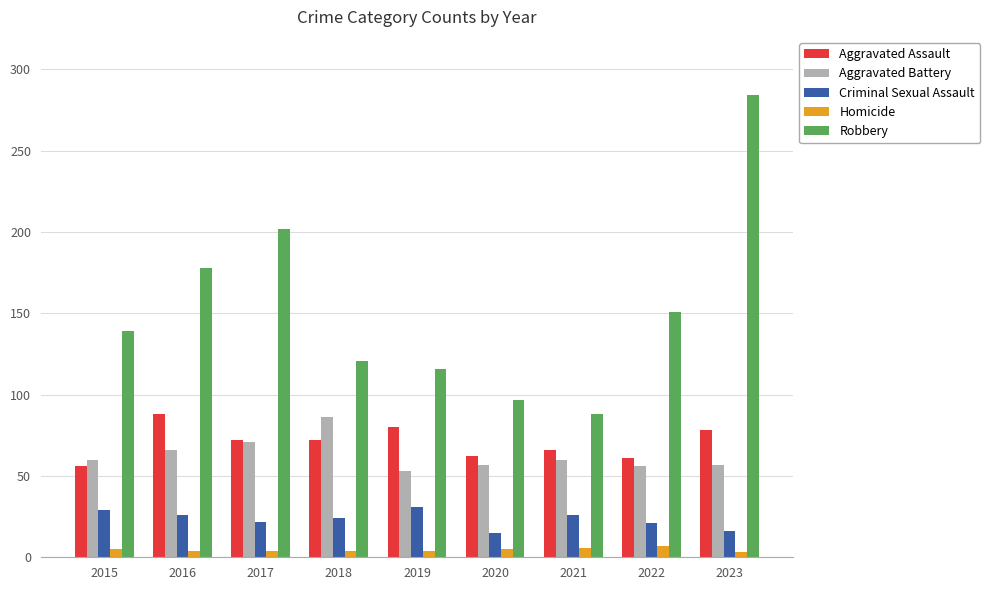

What is the maximum value for Homicide?

7